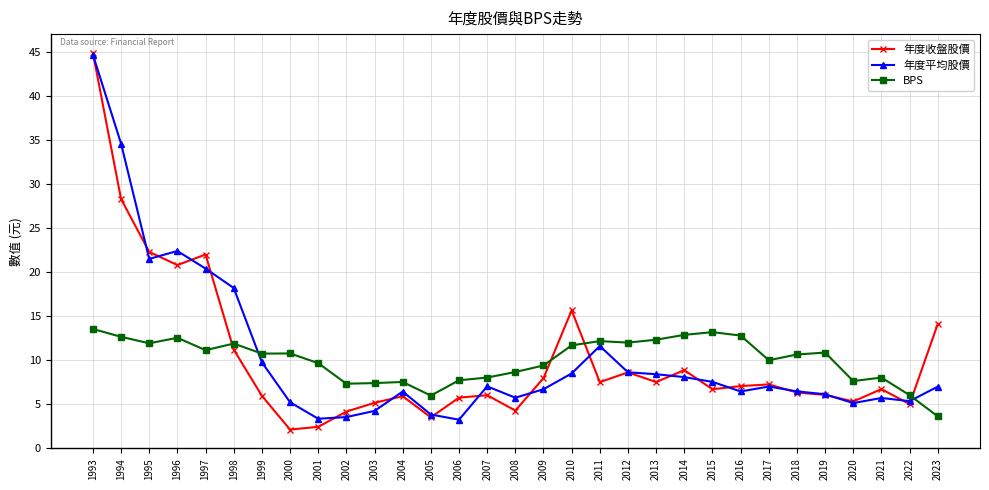

Rank the series by their average value, from lowest to highest.

BPS, 年度收盤股價, 年度平均股價